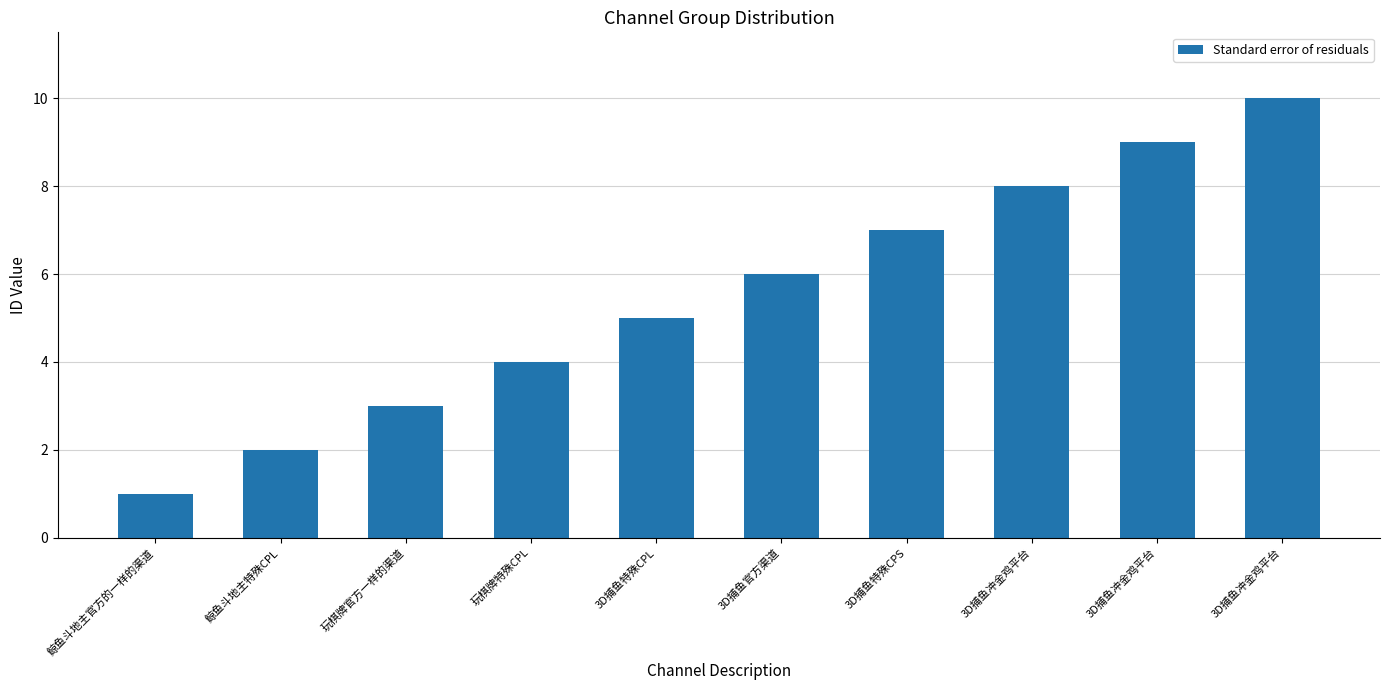

How many data points are less than 6?

5